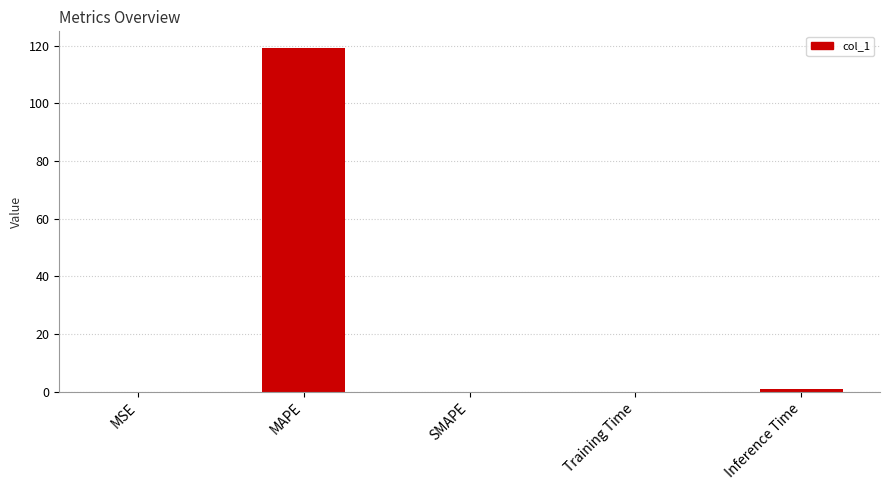

Which has a higher value, MAPE or SMAPE?

MAPE